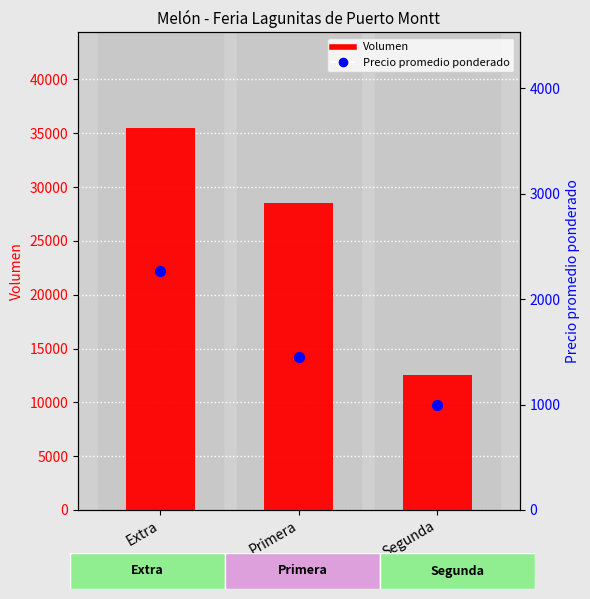

What is the total value across all series at Primera?

29950